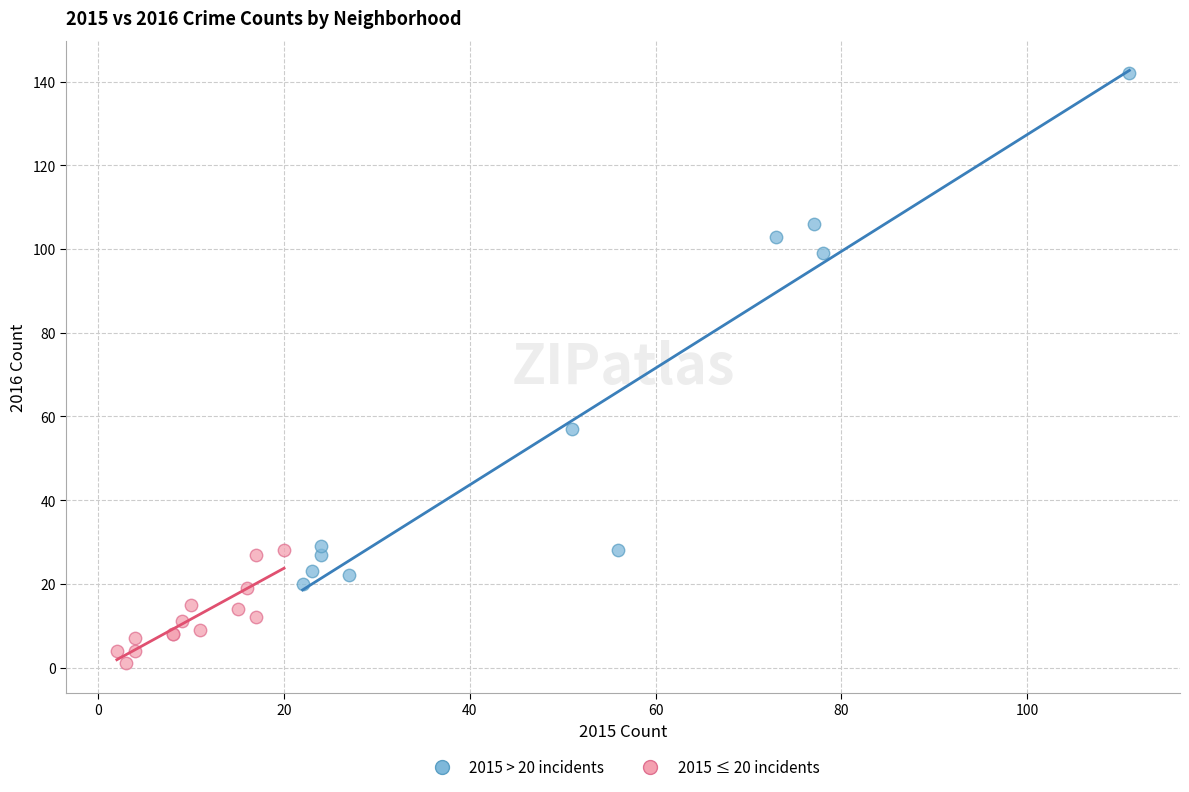

Which series has the widest spread of Y values?

2015 > 20 incidents